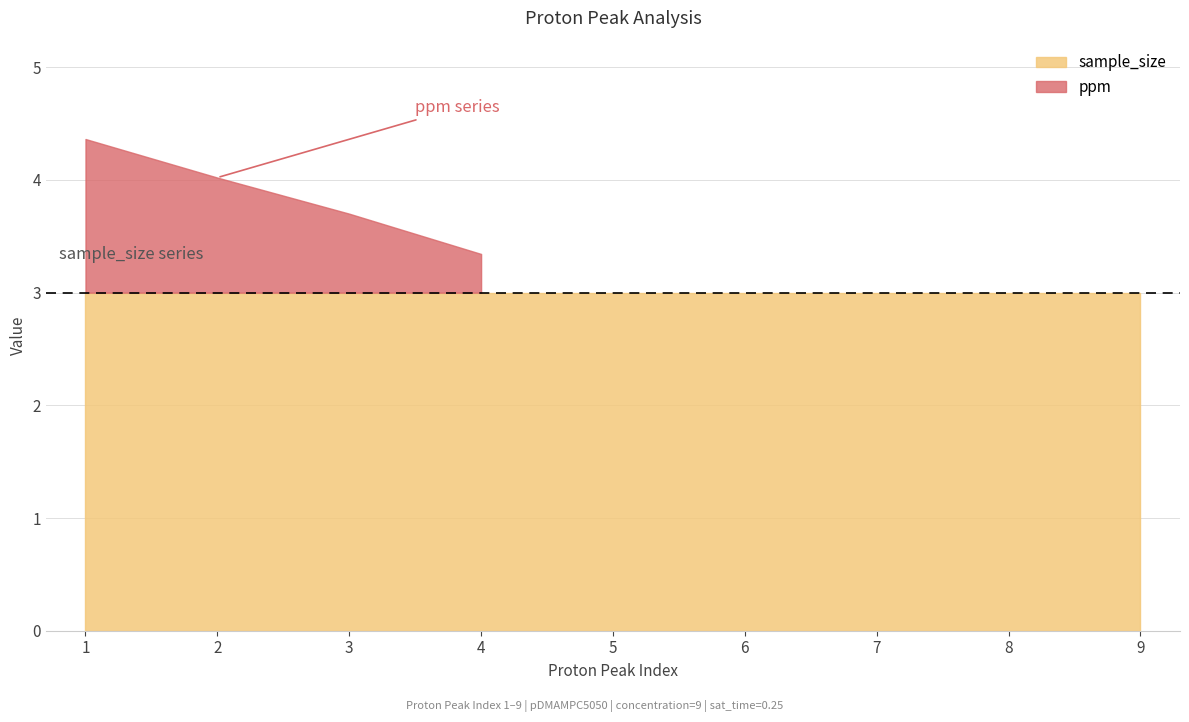

Which category has the lowest value across all series?

9